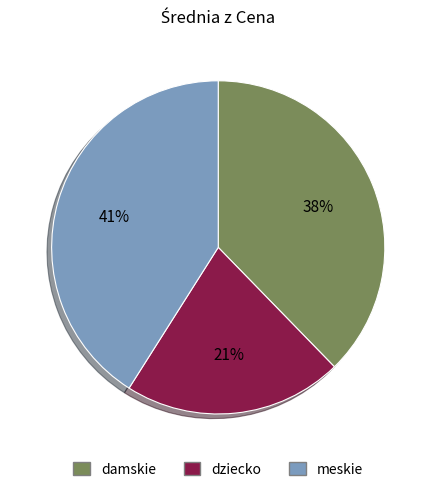

To the nearest percent, what portion does meskie represent?

41%